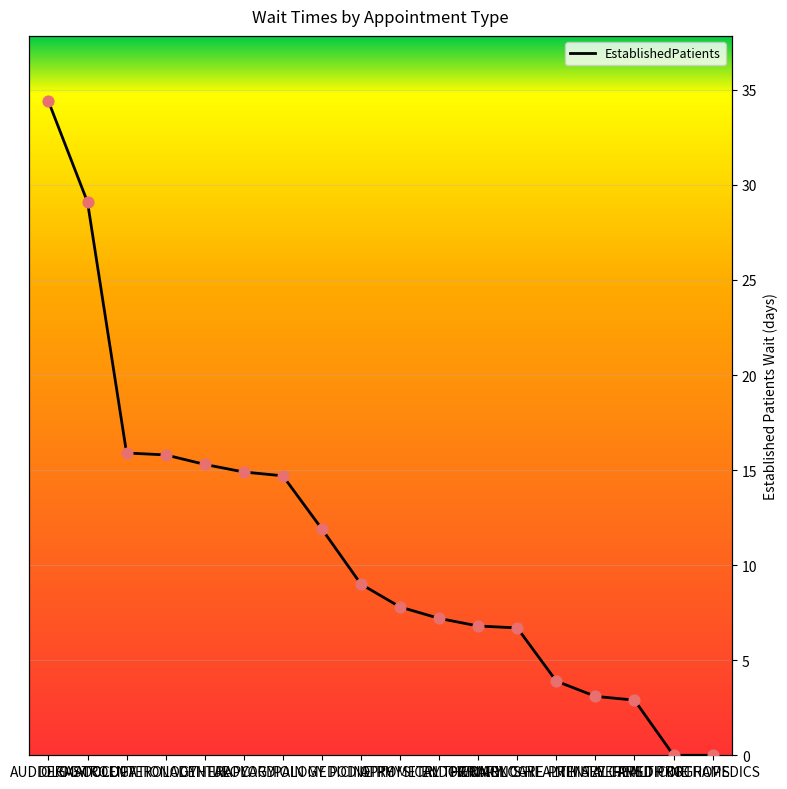

Between PODIATRY and AUDIOLOGY, which is larger?

AUDIOLOGY